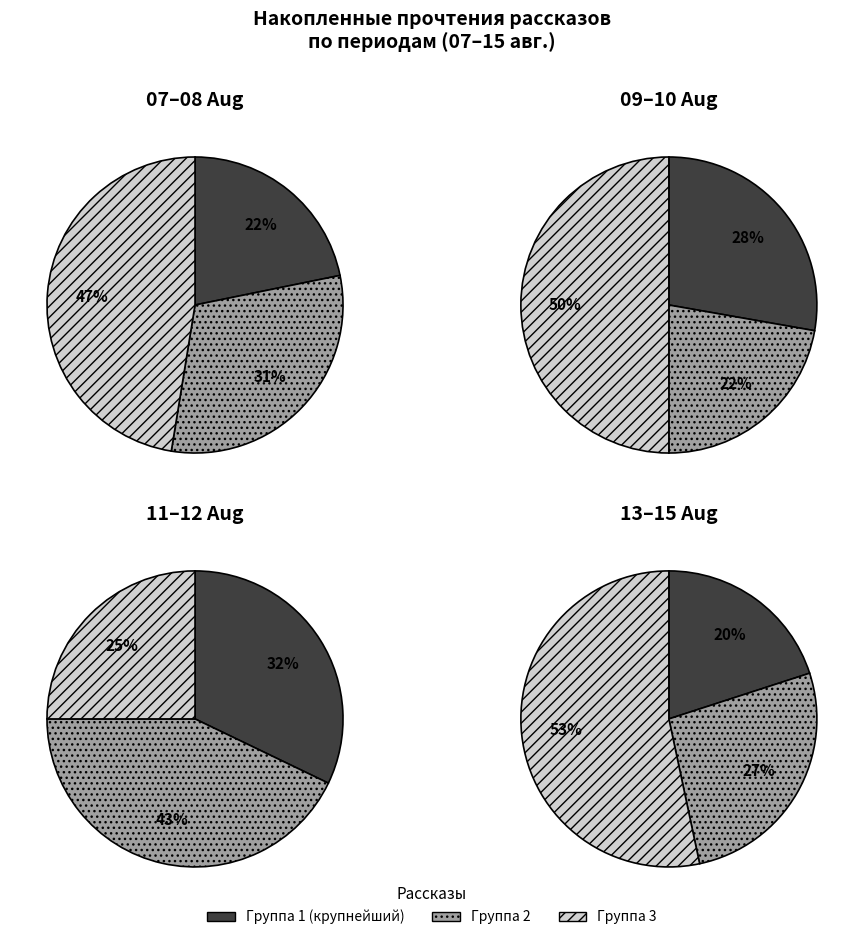

How many segments does this pie chart have?

12